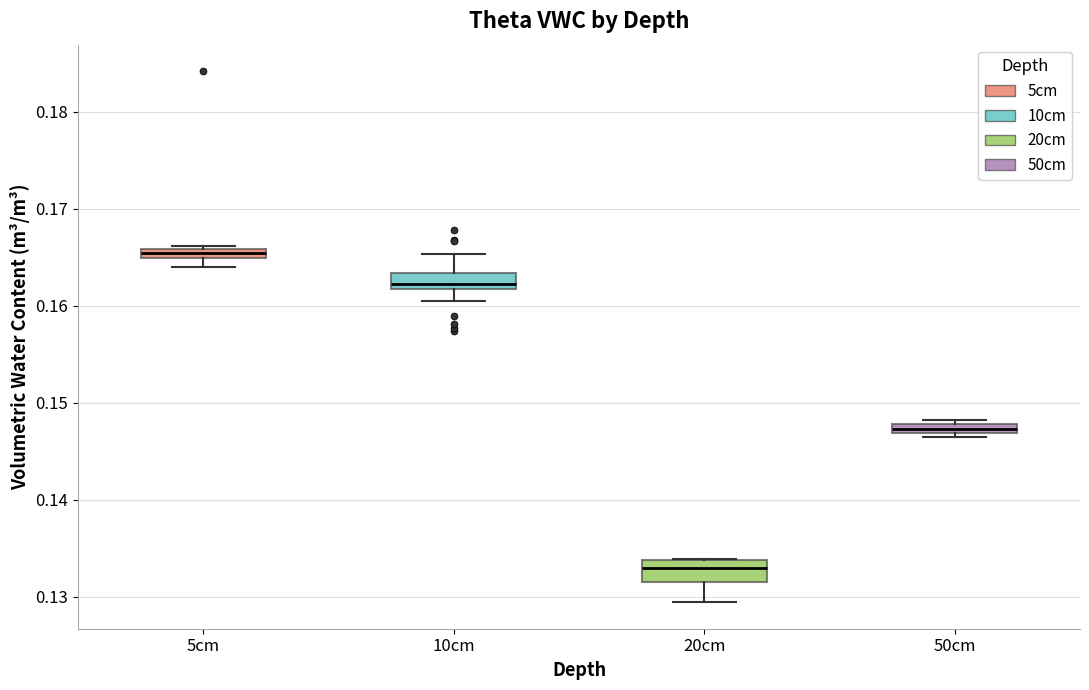

Where does the upper whisker of the box for 10cm end on the y-axis? The values are not printed on the chart, so give them approximately, as read against the axis.

0.165